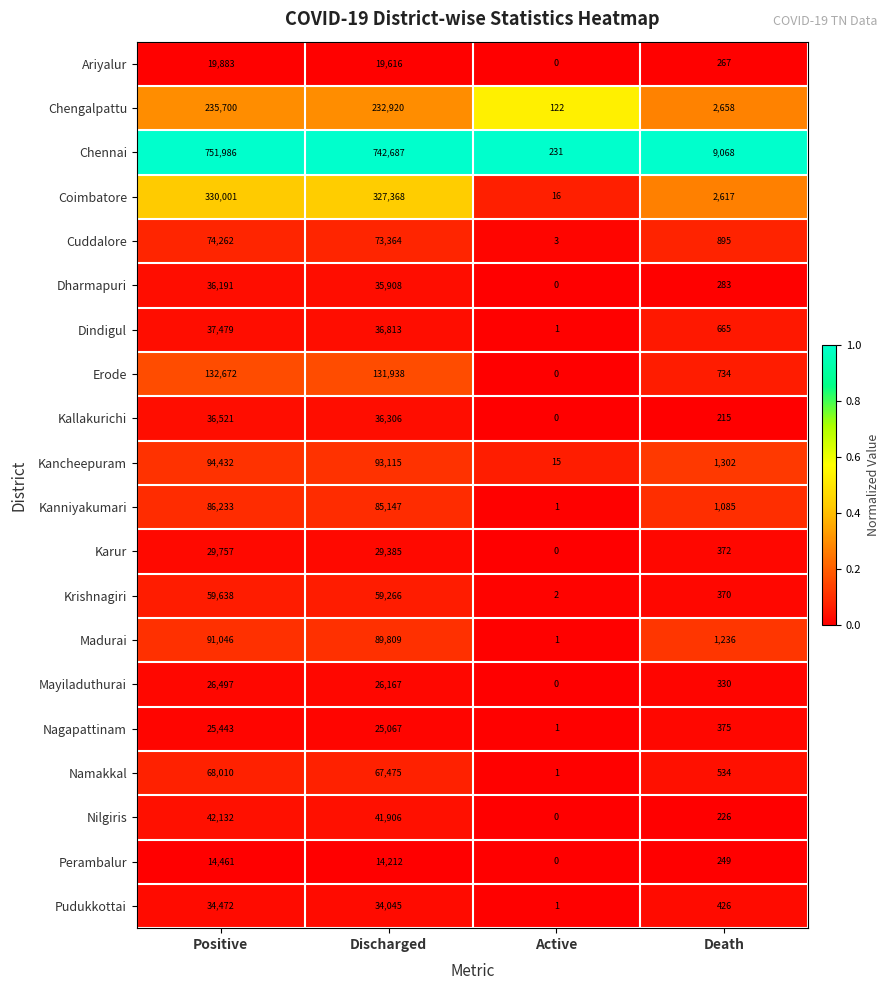

The Perambalur series shows 441 at Death. True or false?

False